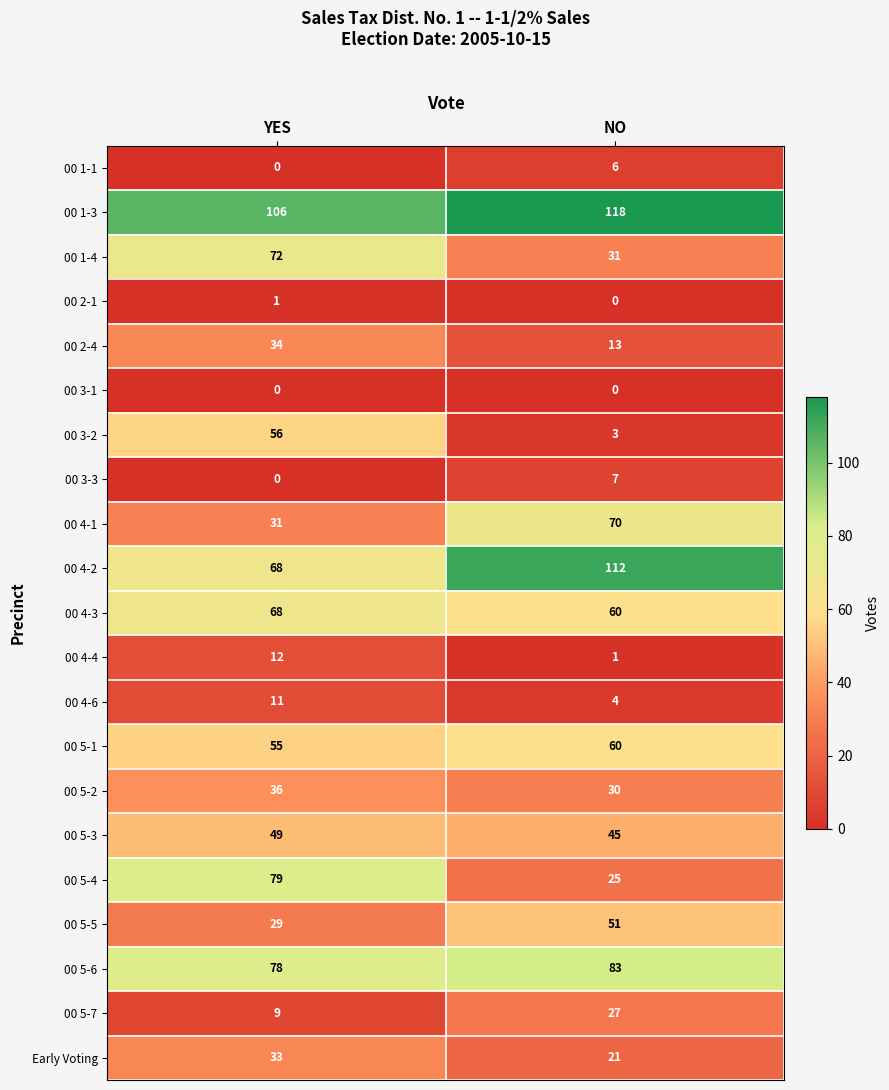

Read the 00 5-4 value at YES.

79